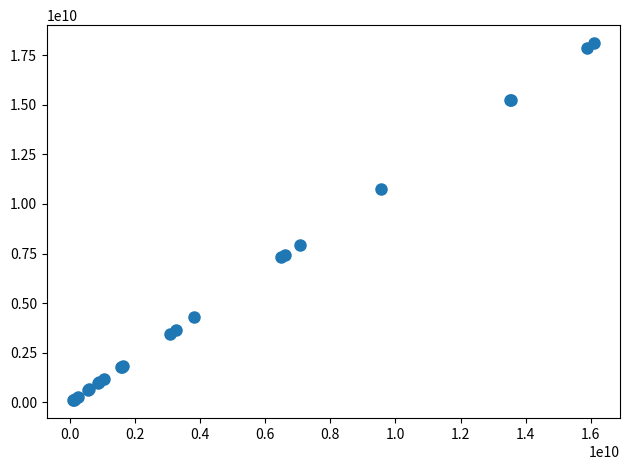

What Y value in the scatter plot is closest to 9109810849?

7948192247.8